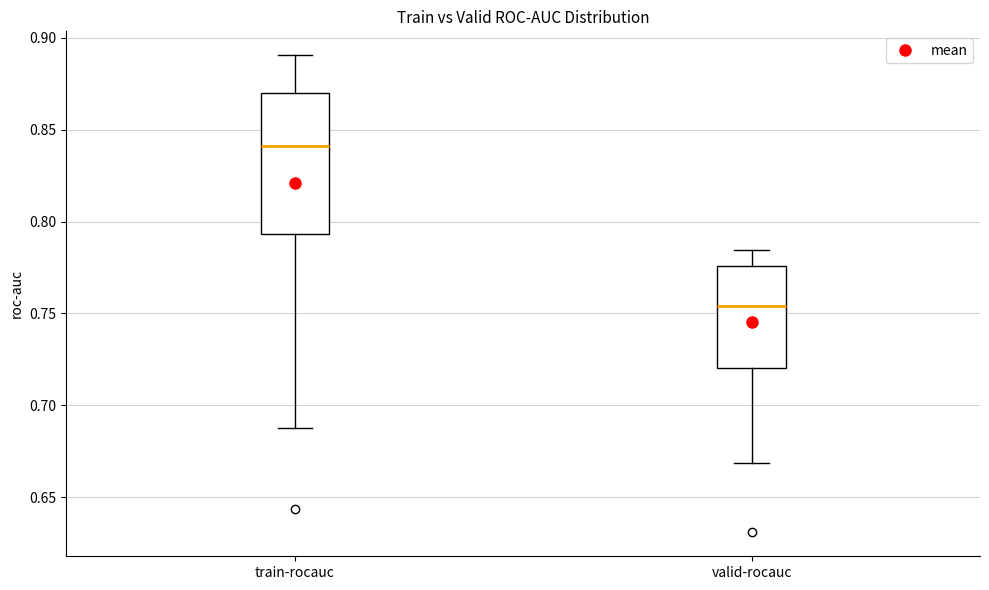

Reading left to right, transcribe this box plot: for each box, give where its median line is, the range the box spans, and where its two whiskers end, as read against the y-axis. The values are not printed on the chart, so give them approximately, as read against the axis.

train-rocauc: median 0.840, box 0.795 to 0.870, whiskers 0.690 to 0.890
valid-rocauc: median 0.755, box 0.720 to 0.775, whiskers 0.670 to 0.785